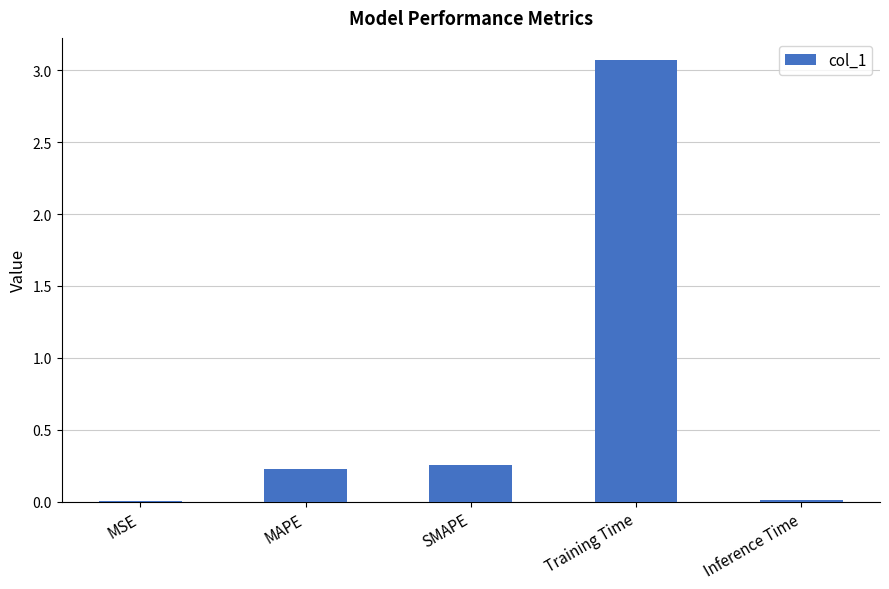

What is the sum of all values?

3.6